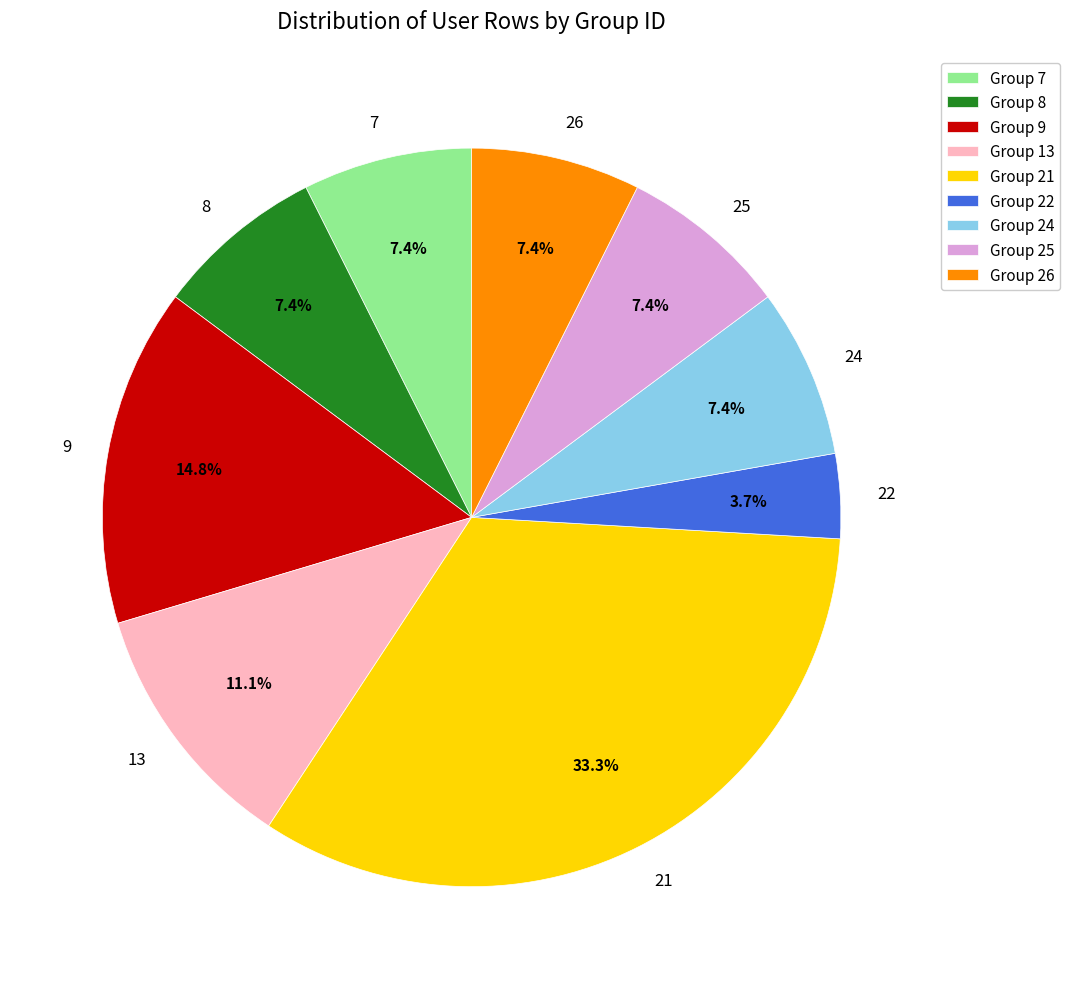

Does 24 represent more than half of the total?

No